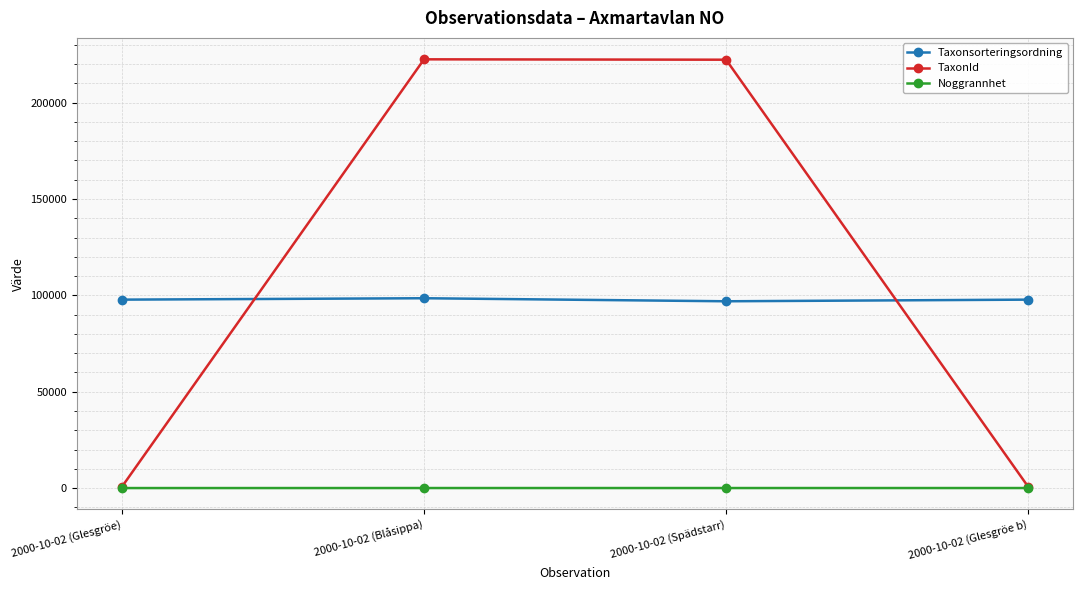

What are all the series names shown in the legend?

Taxonsorteringsordning, TaxonId, Noggrannhet